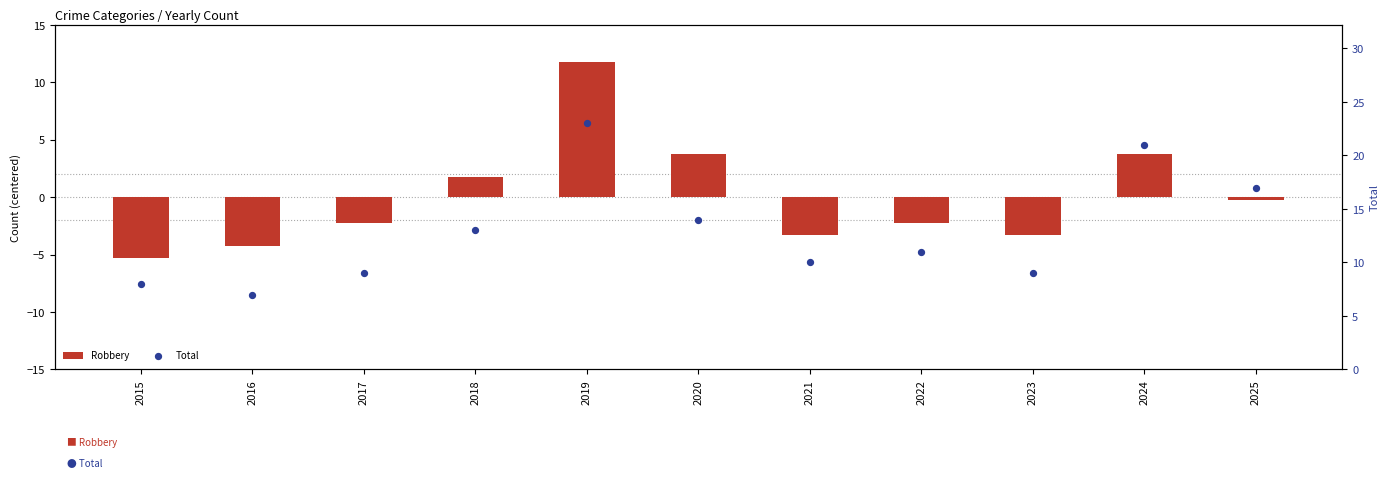

At which category is the sum across all series the highest?

2019